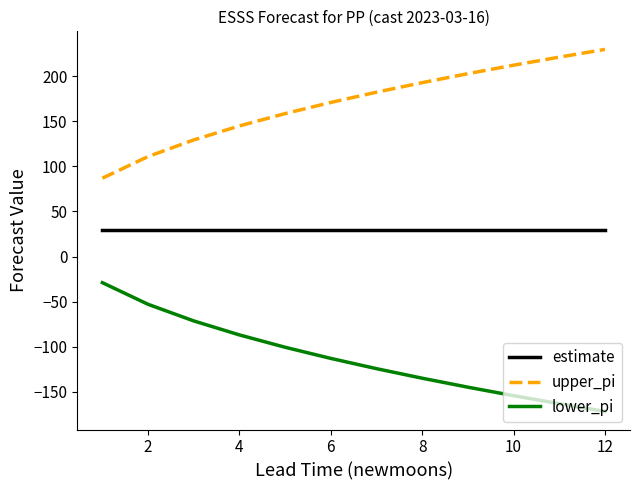

True or false: estimate and lower_pi intersect in this chart.

False